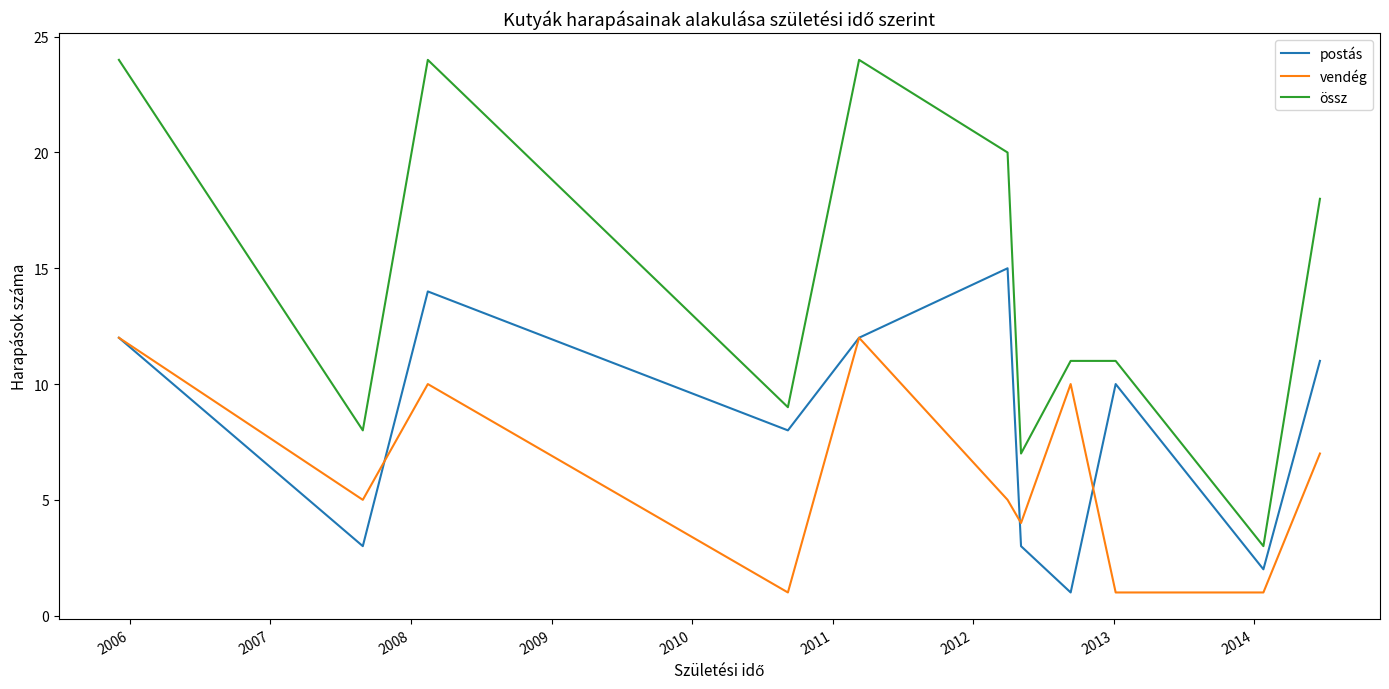

List the series in order of their peak value, lowest first.

vendég, postás, össz